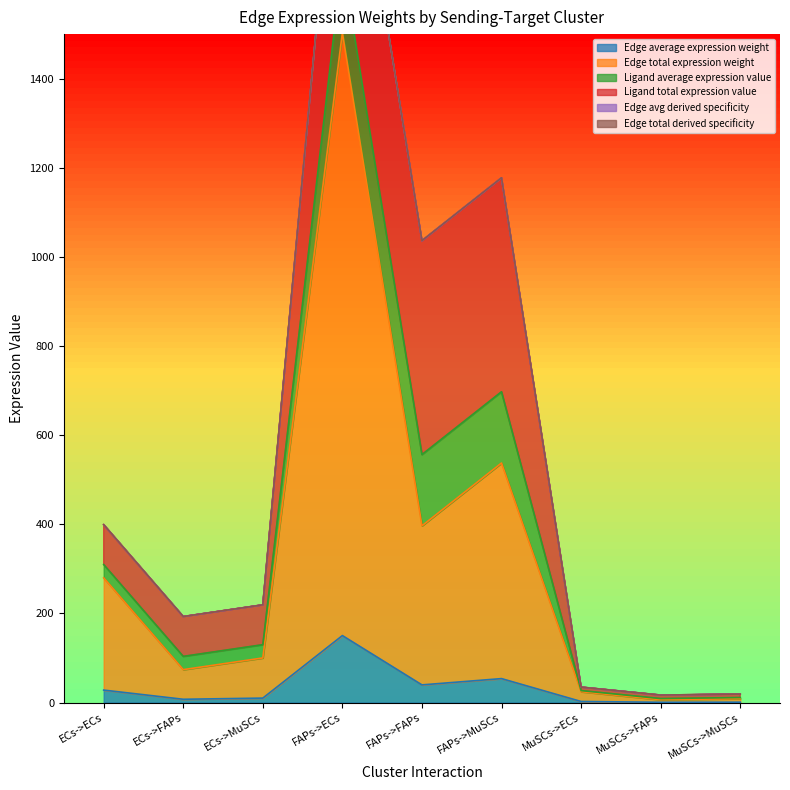

True or false: Edge avg derived specificity and Edge total expression weight cross at least once.

False